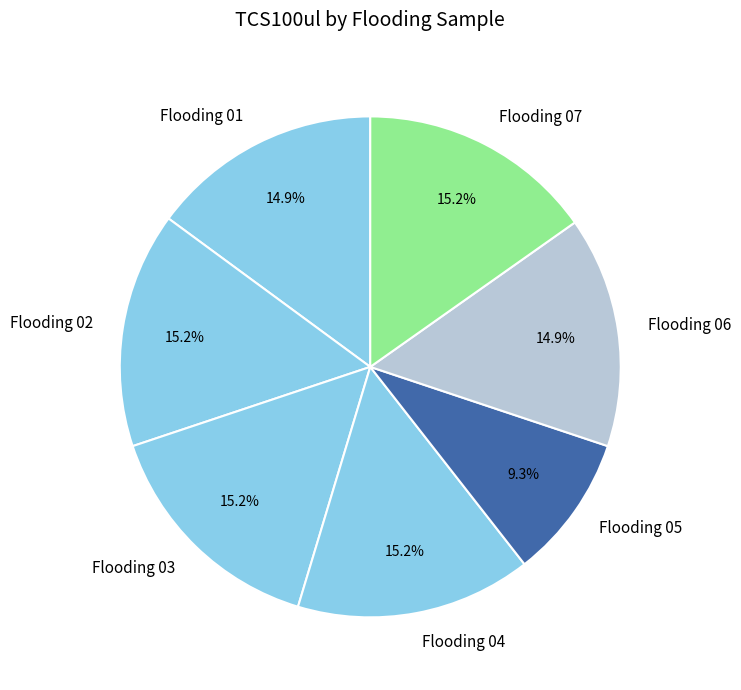

Which slice is the smallest?

Flooding 05